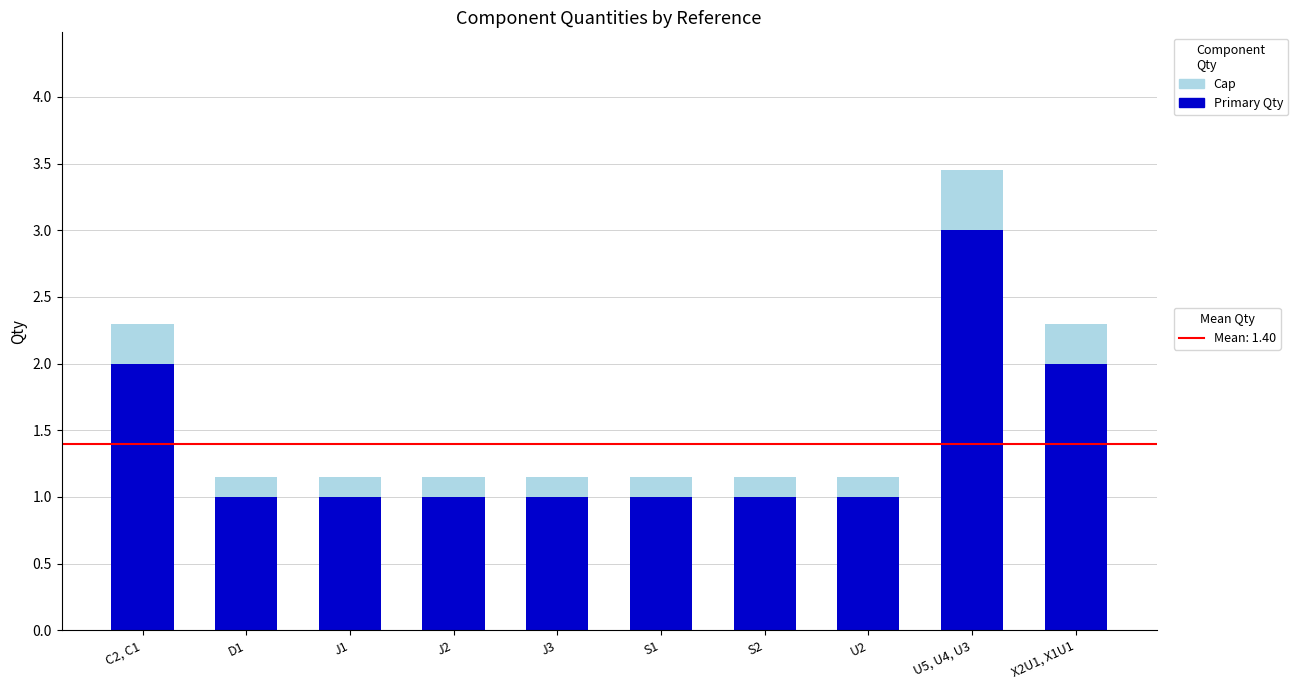

At which category is the sum across all series the highest?

U5, U4, U3